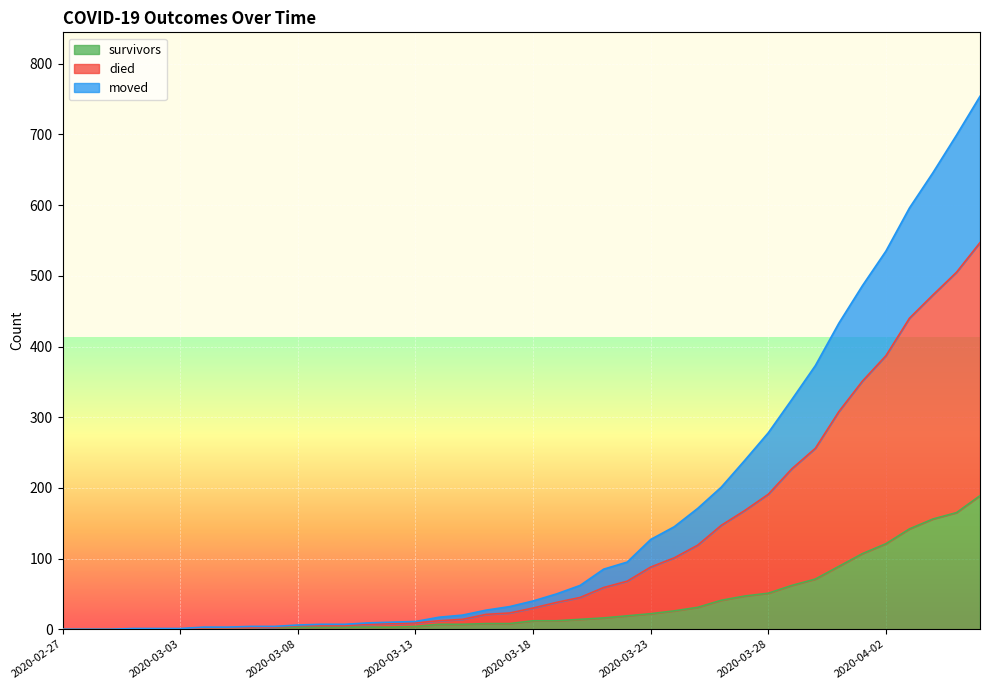

What position from the left is 2020-03-28?

31